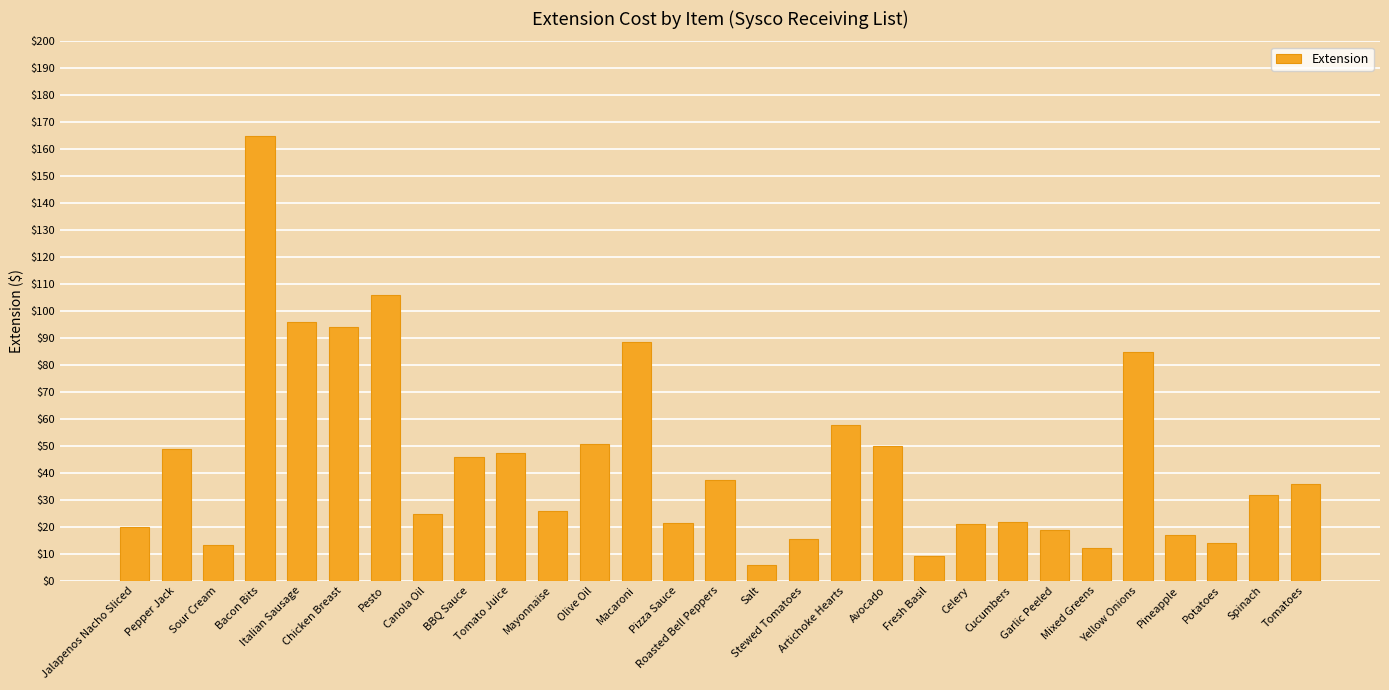

What is the minimum value shown in the chart?

5.9